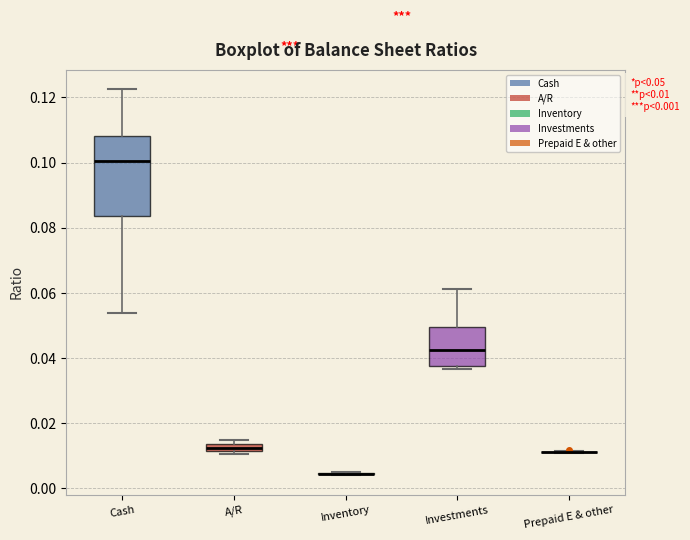

Comparing the boxes themselves (not the whiskers), which one is the tallest?

Cash